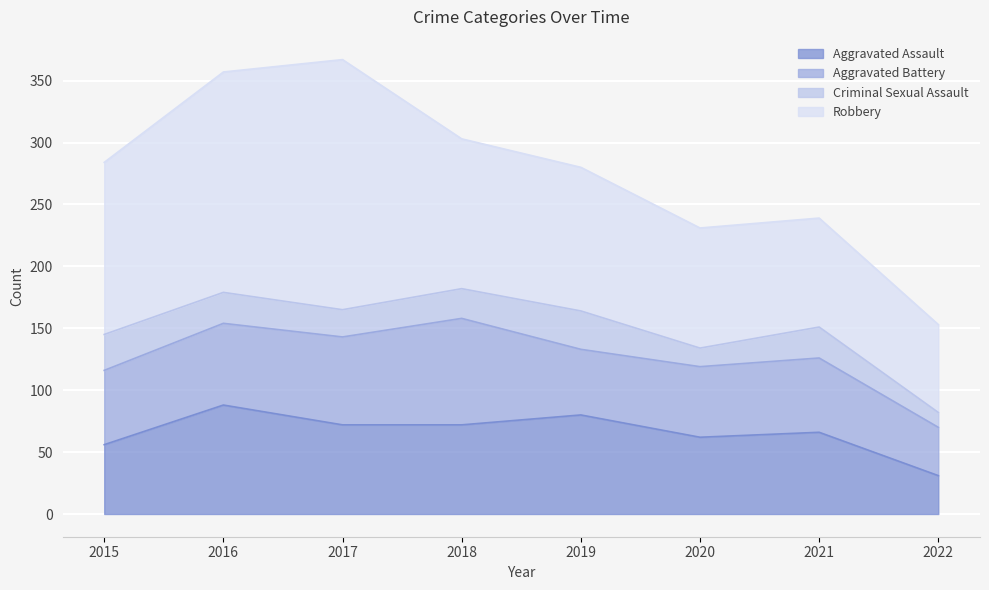

What is the lowest value of the Criminal Sexual Assault series?

12